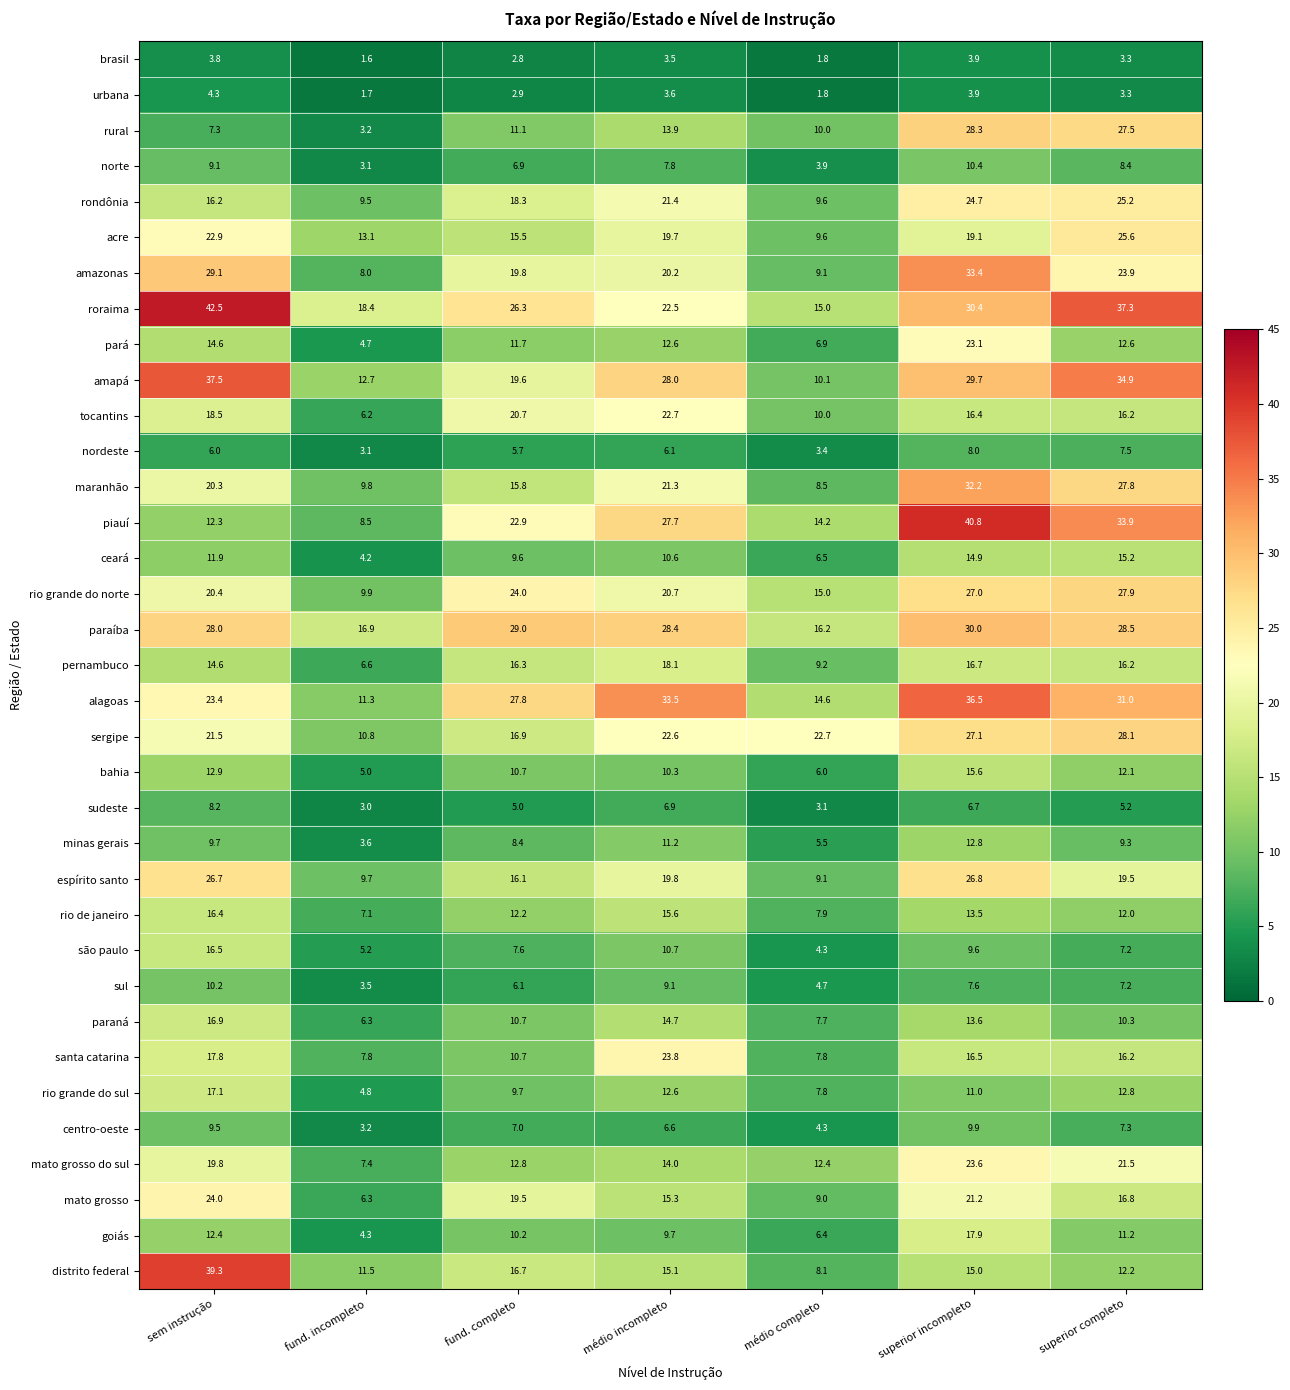

At how many categories does at least one series exceed 32?

4